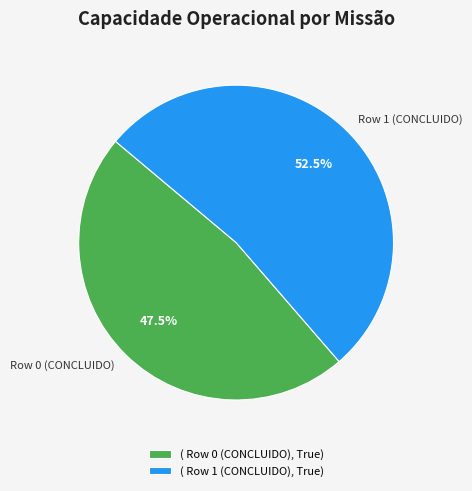

To the nearest percent, what is the combined percentage of Row 1 (CONCLUIDO) and Row 0 (CONCLUIDO)?

100%